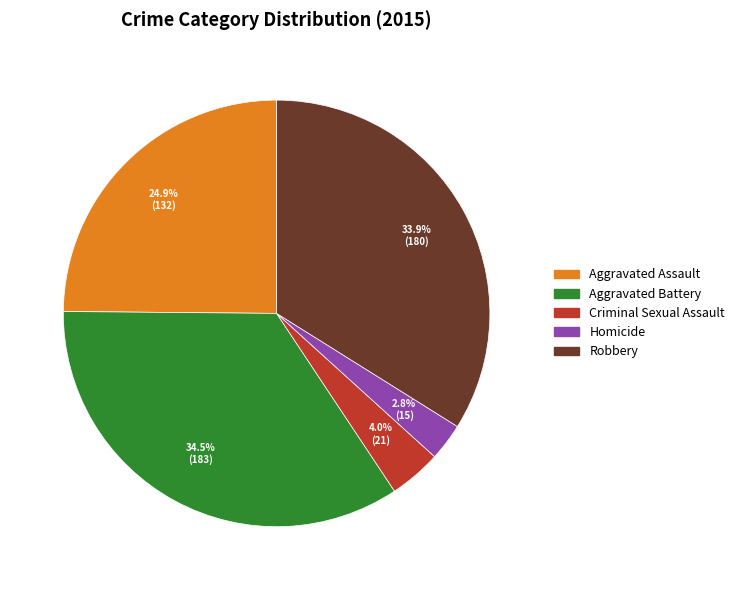

Which category has the smallest portion of the pie?

Homicide